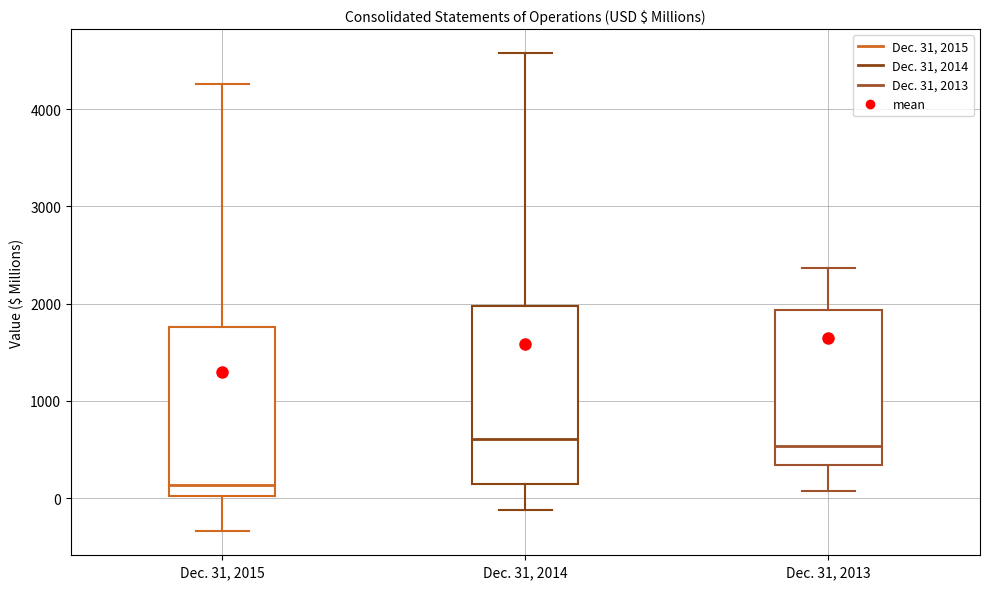

Reading left to right, read every box against the y-axis: the position of its median line, the range the box covers, and the ends of its whiskers. The values are not printed on the chart, so give them approximately, as read against the axis.

Dec. 31, 2015: median 100, box 0 to 1800, whiskers -300 to 4300
Dec. 31, 2014: median 600, box 100 to 2000, whiskers -100 to 4600
Dec. 31, 2013: median 500, box 300 to 1900, whiskers 100 to 2400